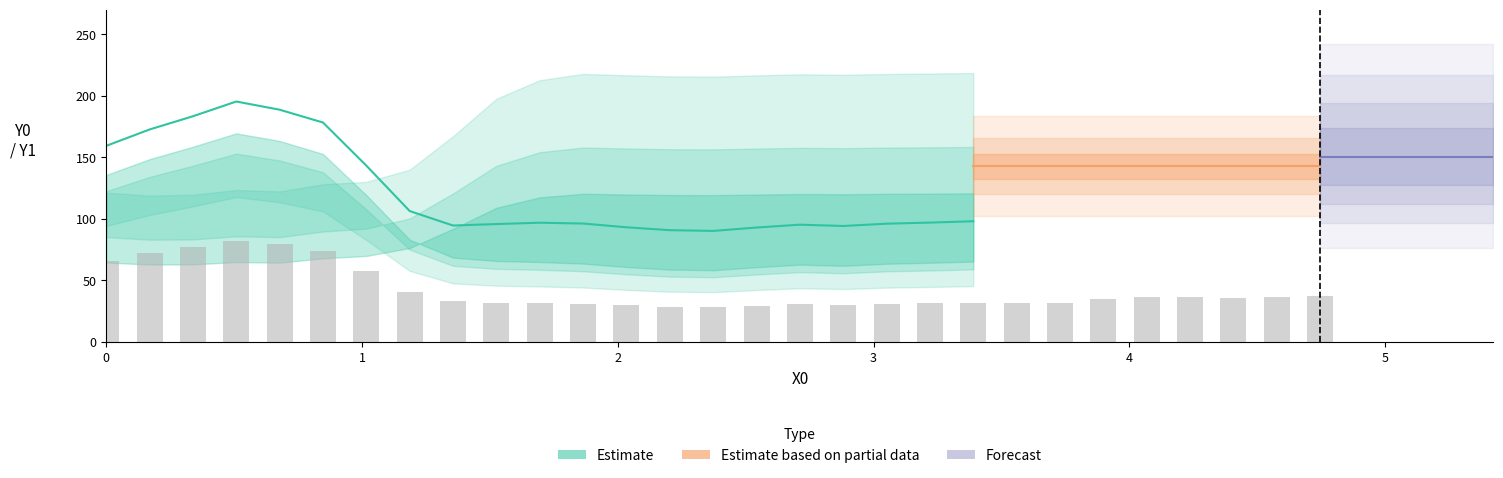

Count the number of categories in the chart.

33